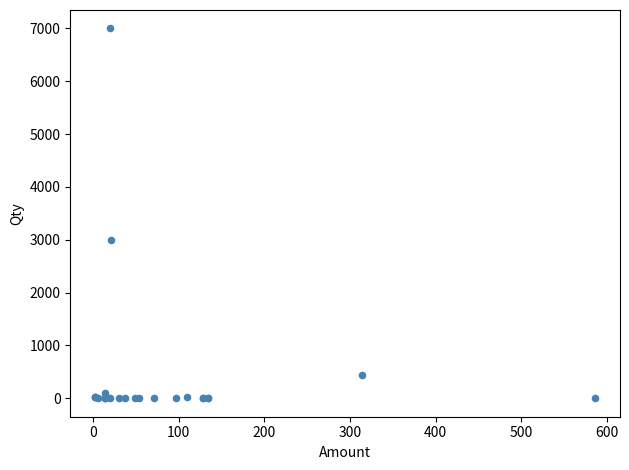

What Y value in the scatter plot is closest to 3500?

3000